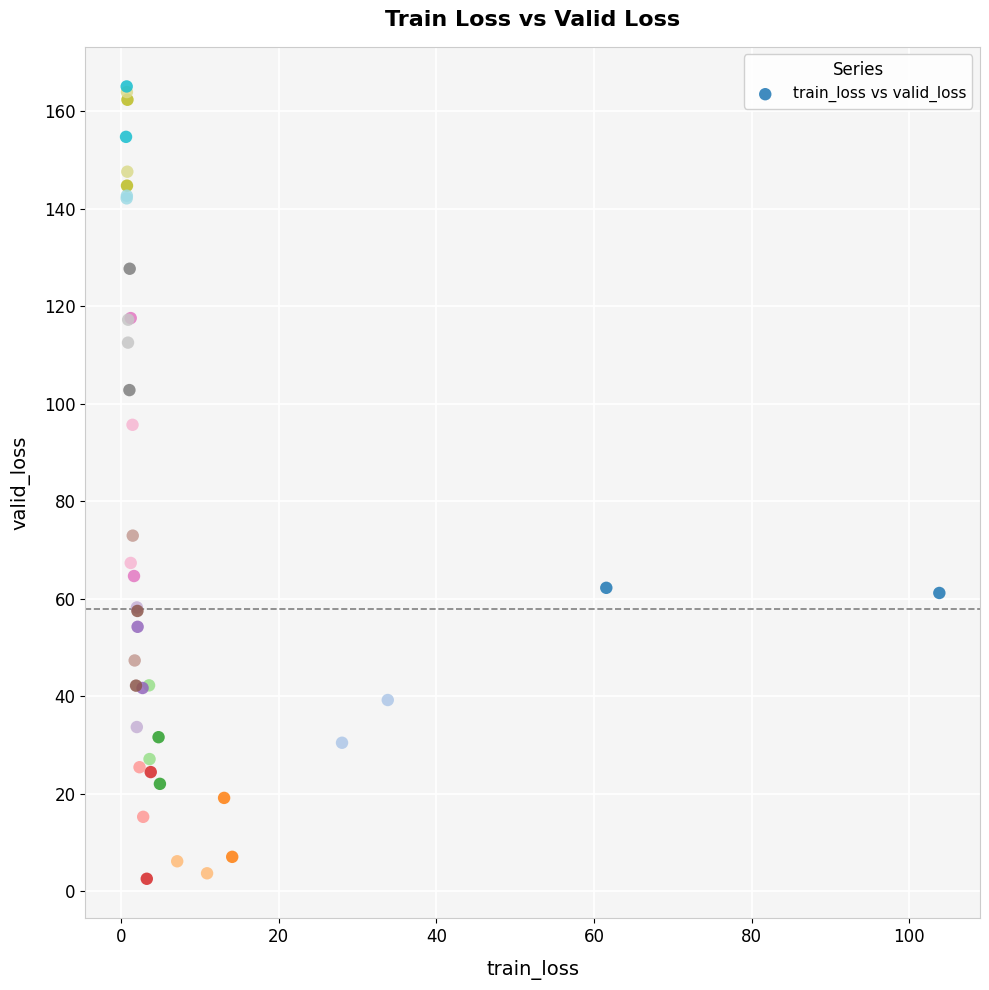

What Y value in the scatter plot is closest to 83?

72.9